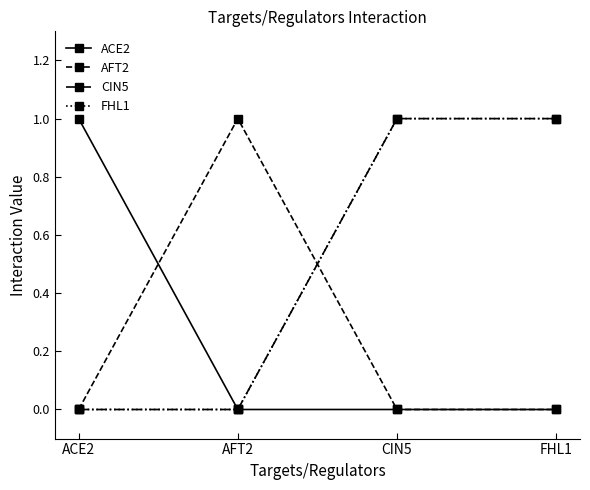

Which category has the lowest value across all series?

AFT2